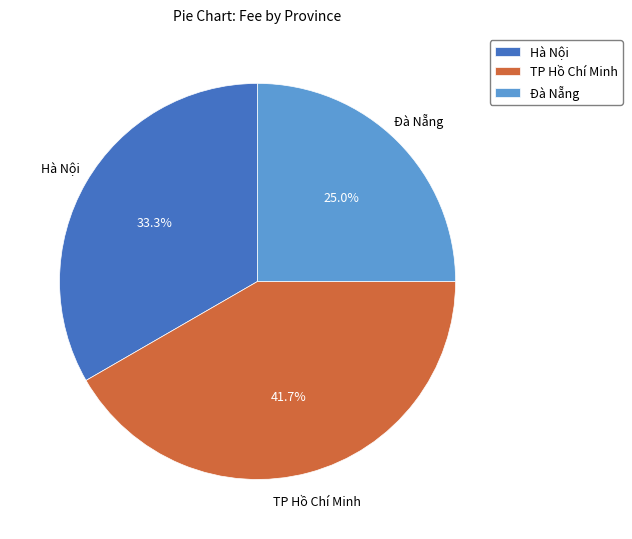

To the nearest percent, what percentage of the pie is Hà Nội?

33%